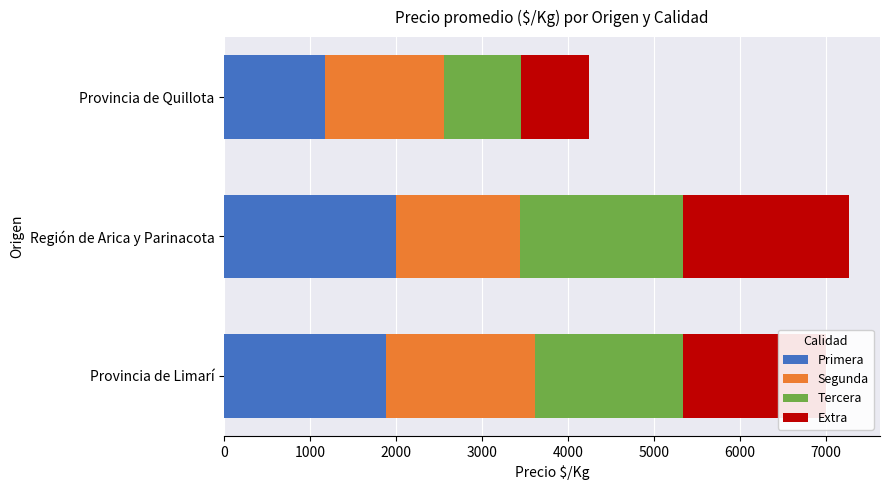

At which label is Primera closest to 1586?

Provincia de Limarí